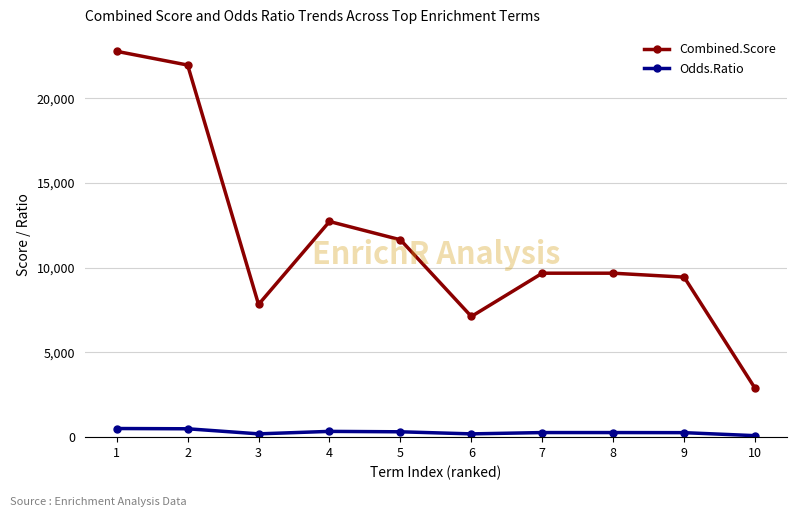

What is the highest value of the Odds.Ratio series?

510.0